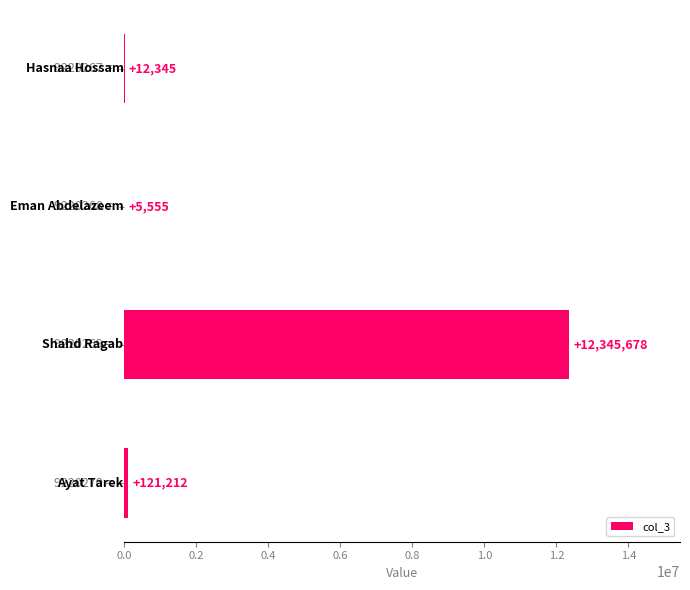

What is the sum of all values?

12484790